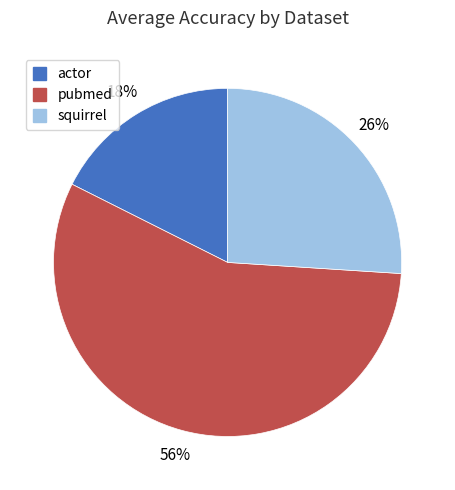

Count the number of slices in the pie.

3